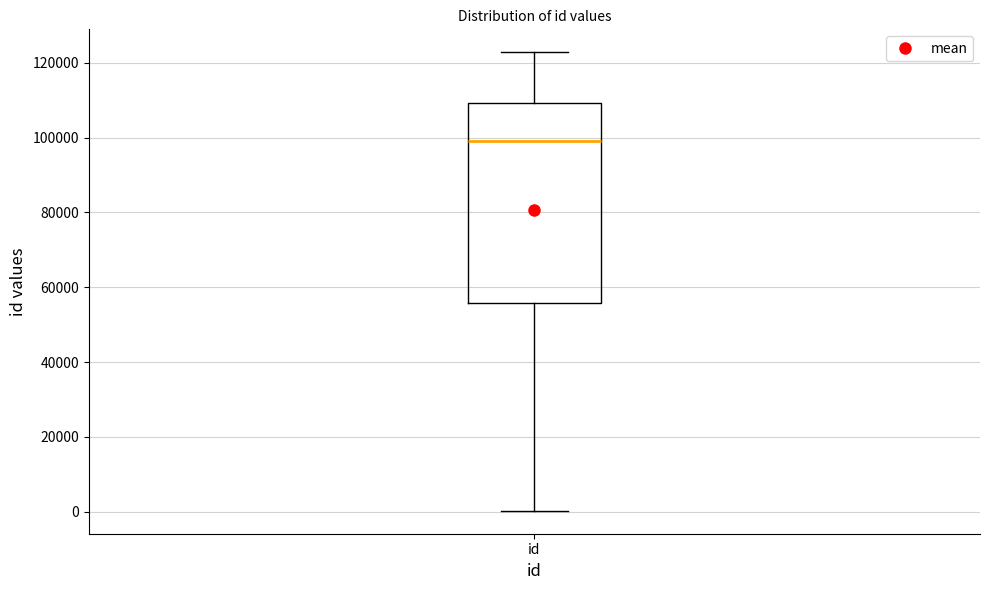

Read this box plot against the y-axis: the position of the median line, the range covered by the box, and the ends of both whiskers. The values are not printed on the chart, so give them approximately, as read against the axis.

median 98000, box 56000 to 110000, whiskers 0 to 122000